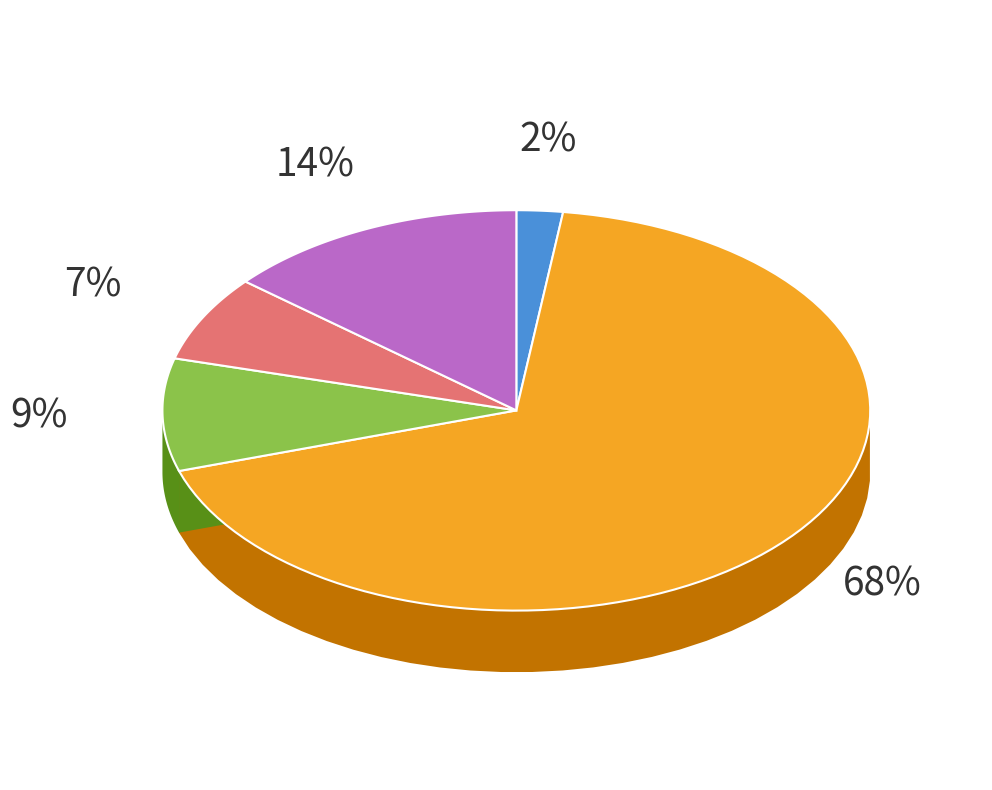

To the nearest percent, what is the combined percentage of groupby and drop?

70%